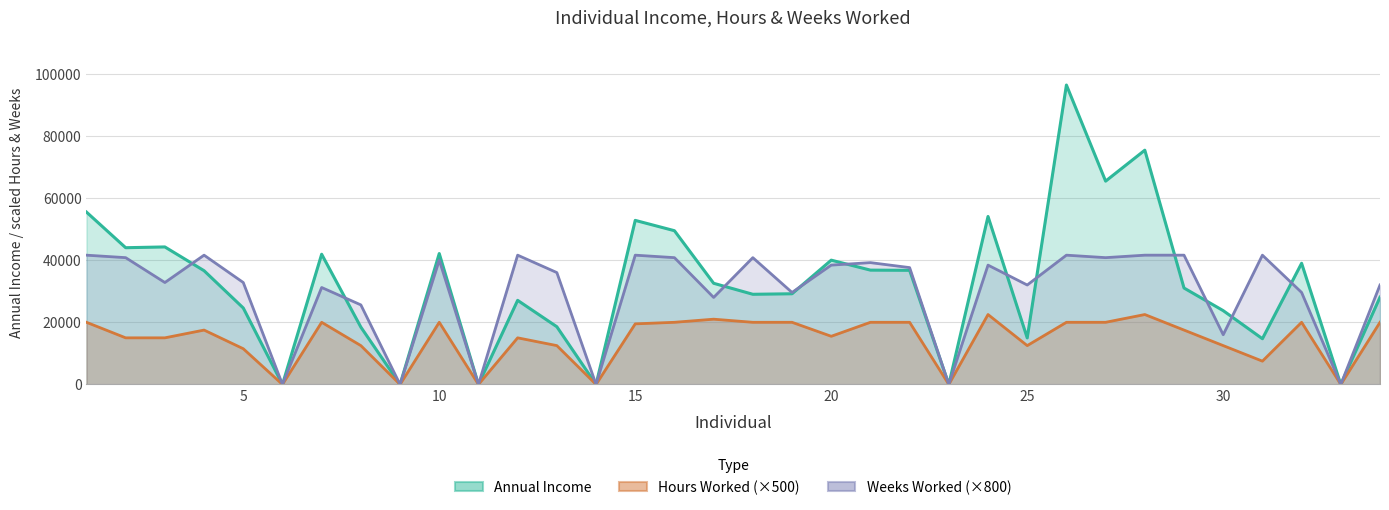

At 19, list the series in order from largest to smallest.

Weeks Worked, Annual Income, Hours Worked